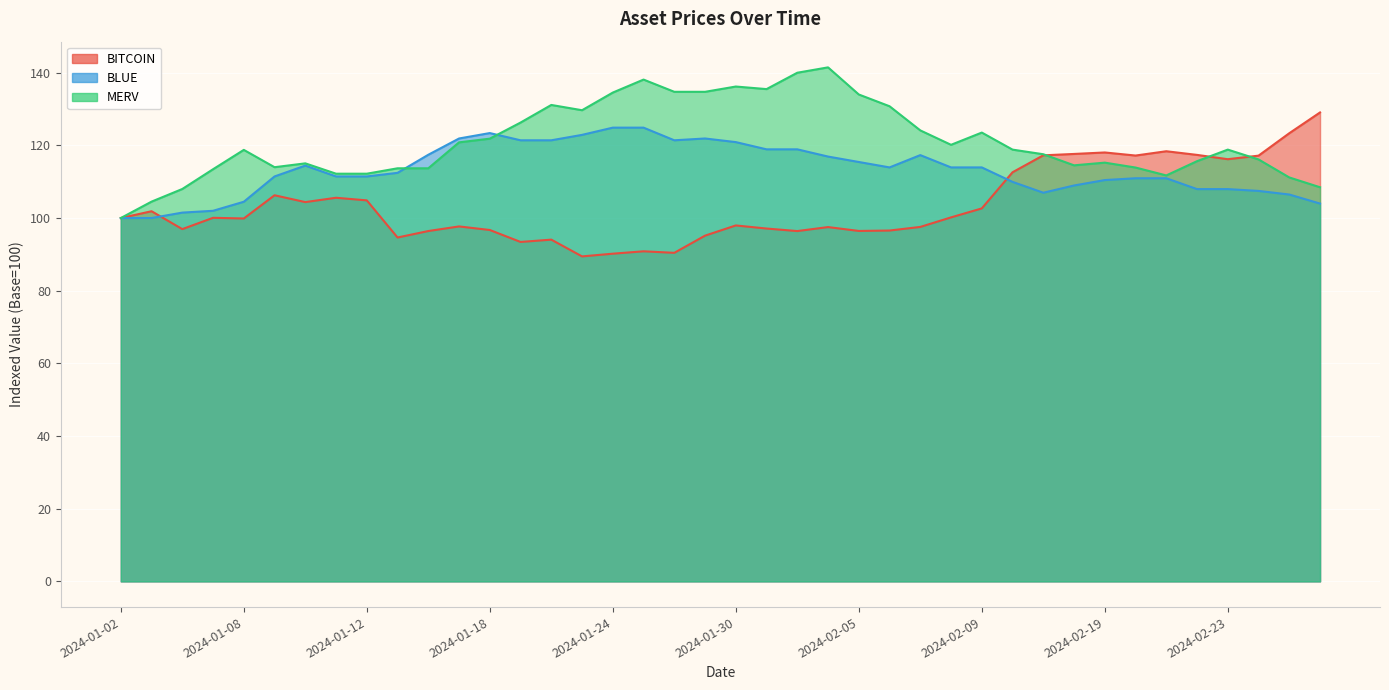

Between 2024-01-09 and 2024-01-18, which is larger?

2024-01-09